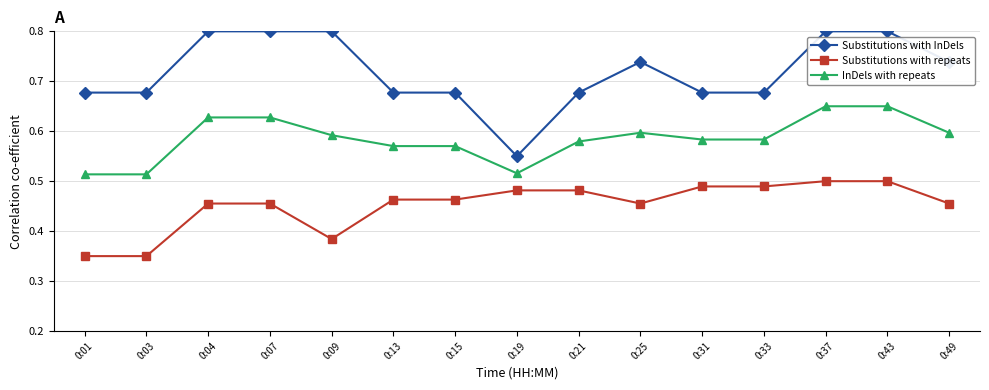

At which label does Substitutions with InDels reach its minimum?

0:19